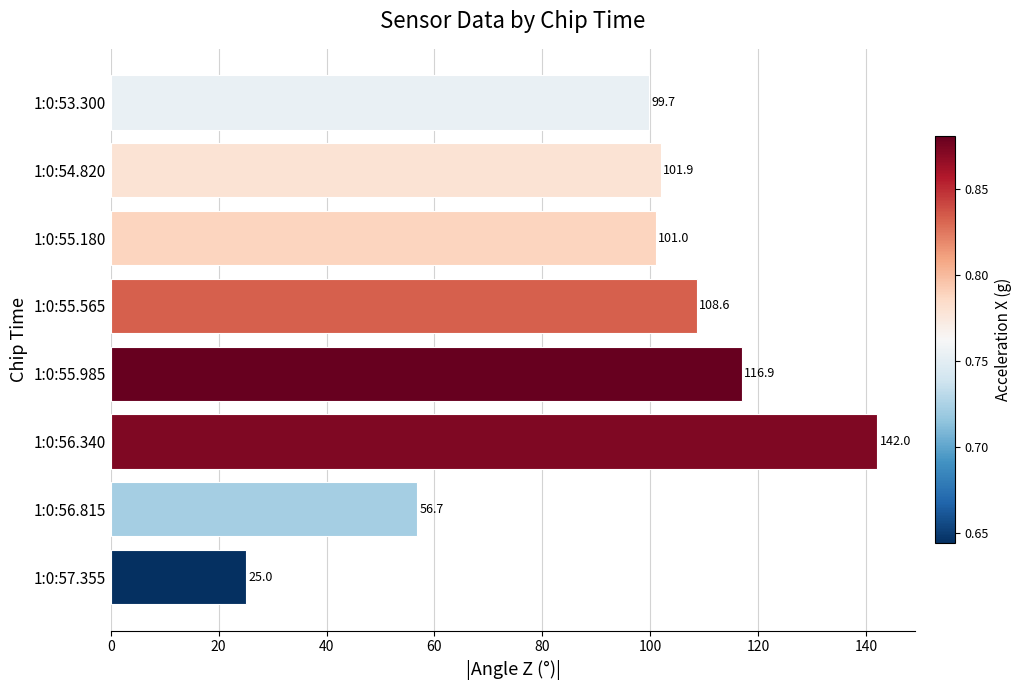

At which label is the value closest to 83?

1:0:53.300